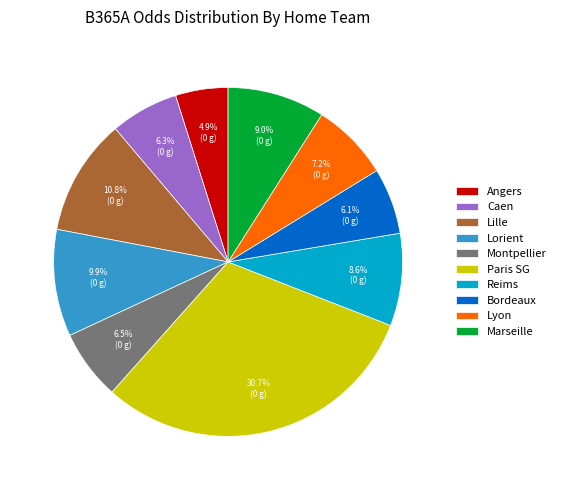

True or false: Lille accounts for 11% of the total.

True